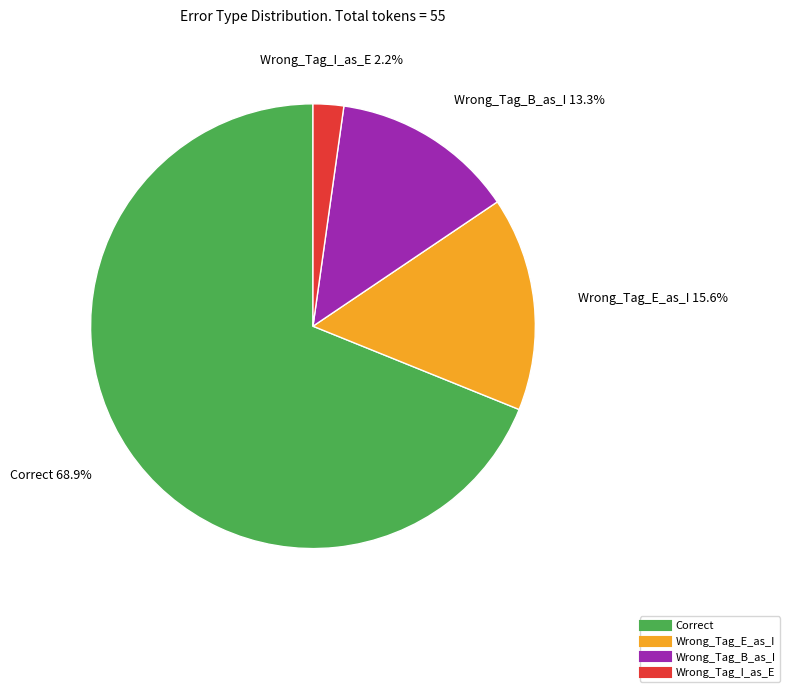

To the nearest percent, what portion does Wrong_Tag_E_as_I represent?

16%